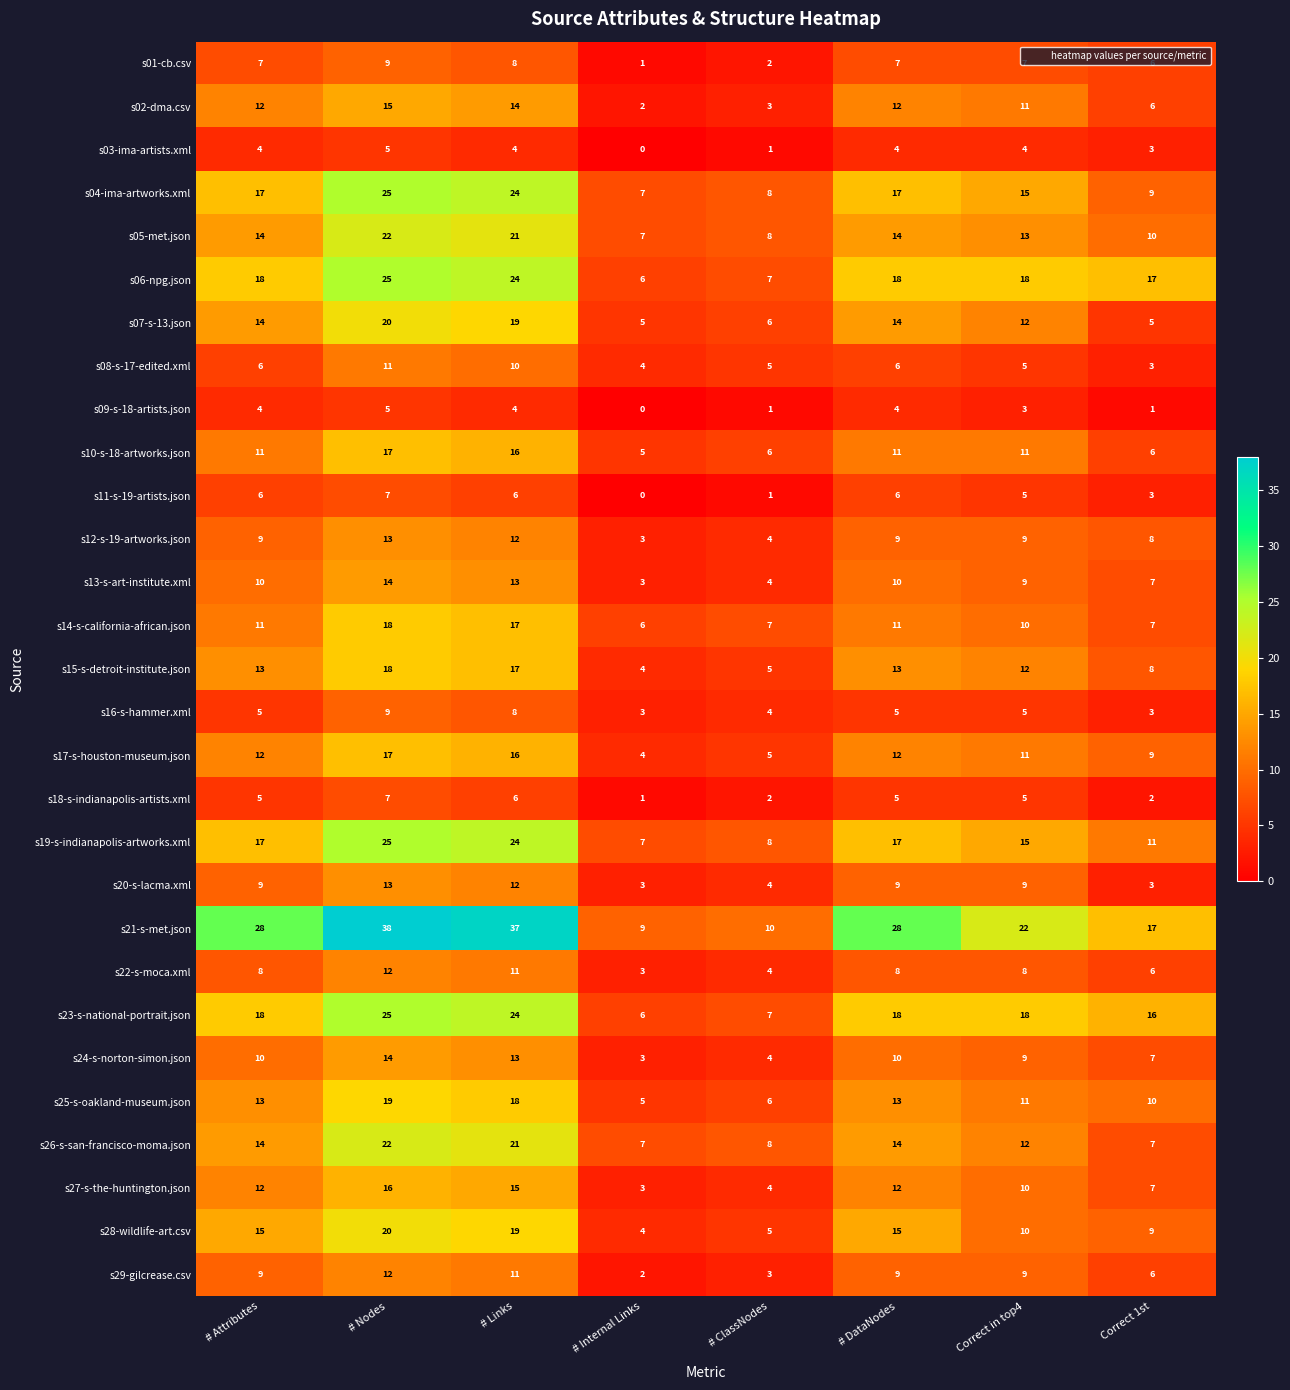

Which series has the largest range (max minus min)?

s21-s-met.json